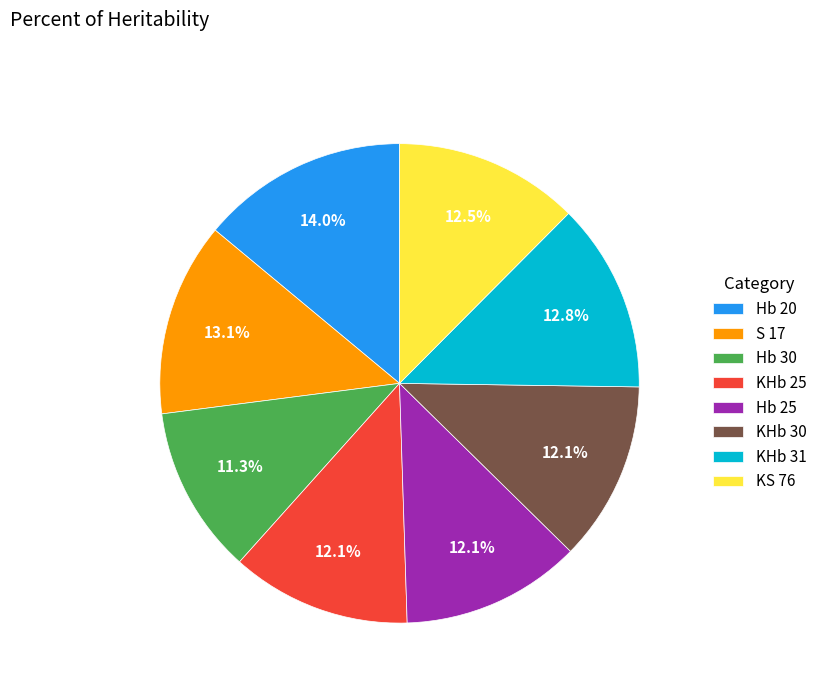

Is there any slice that represents more than half of the pie?

No